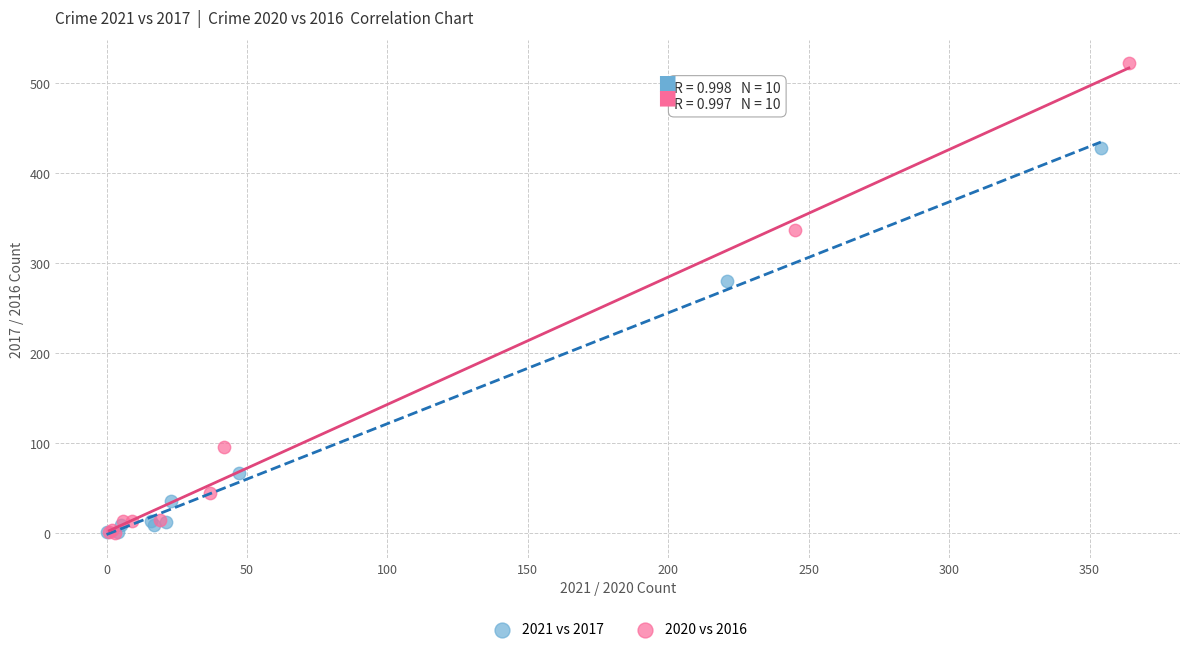

Which series contains the highest Y value?

2020 vs 2016